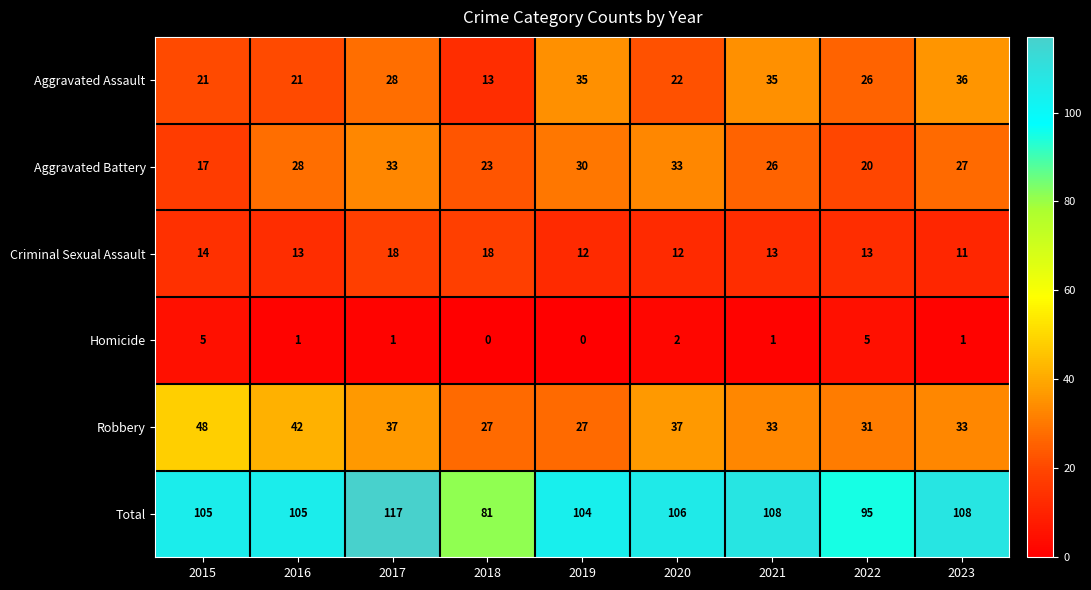

True or false: Aggravated Assault has a value of 50 at 2019.

False